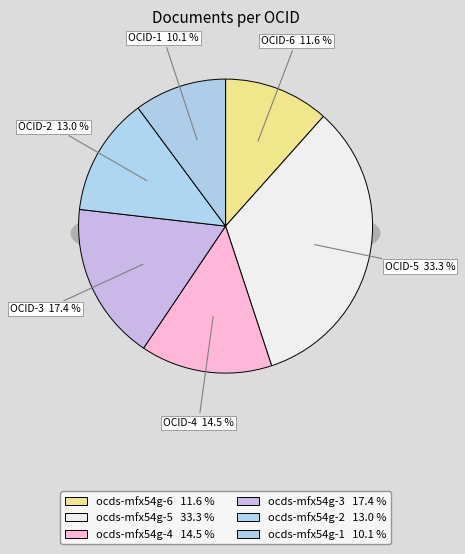

What is the ratio of the value at ocds-mfx54g-3 to the value at ocds-mfx54g-1?

1.7